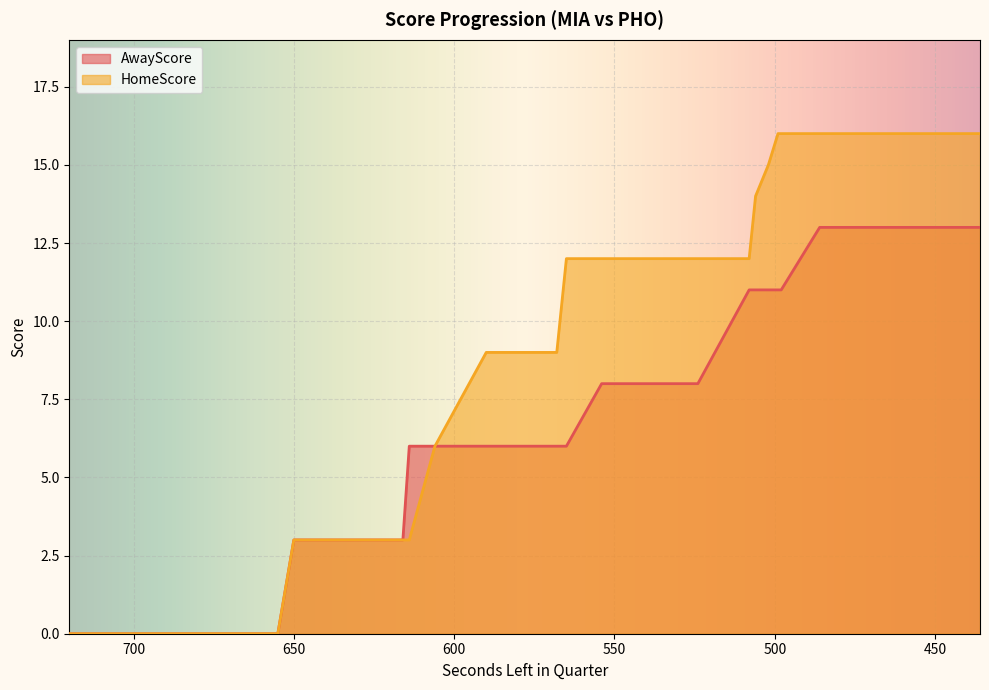

The value of AwayScore at 524 is 8. True or false?

True